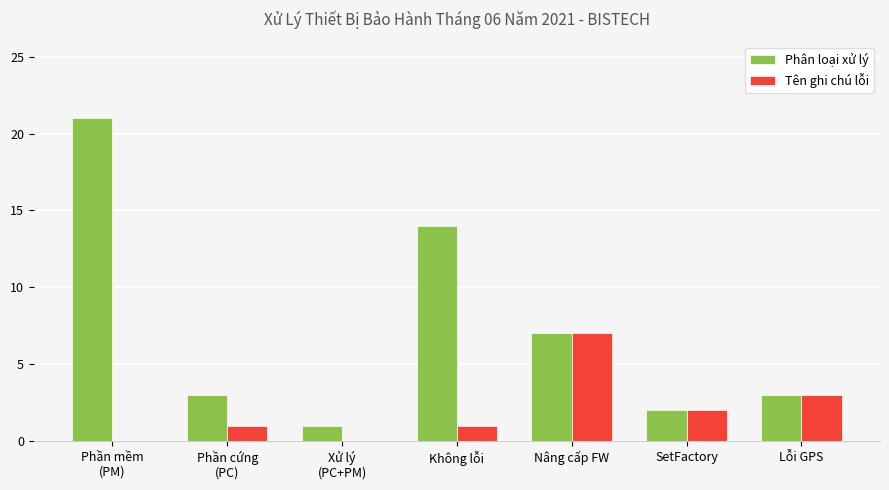

The value of Phân loại xử lý at Phần mềm
(PM) is 14. True or false?

False